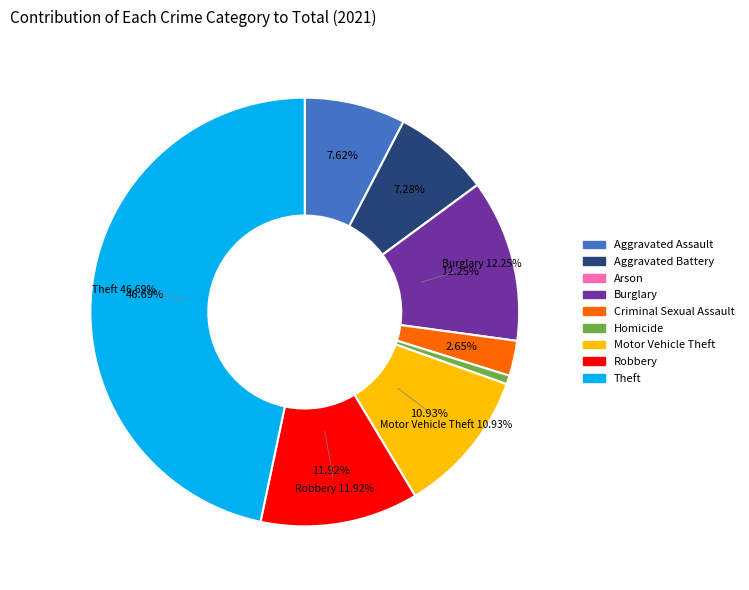

What percentage is the Homicide slice, to the nearest percent?

1%